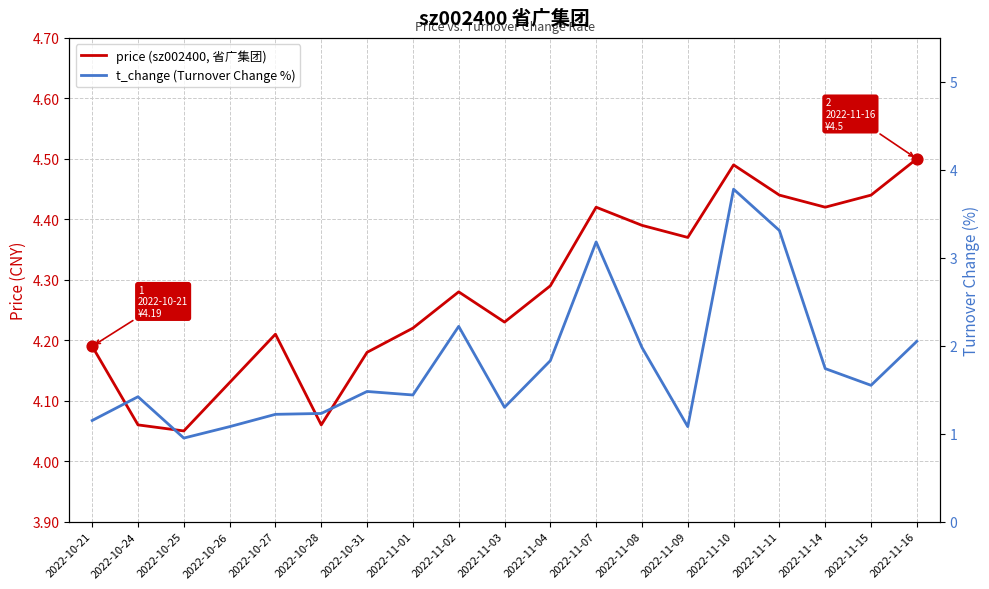

What are all the series names shown in the legend?

price (sz002400, 省广集团), t_change (Turnover Change %)